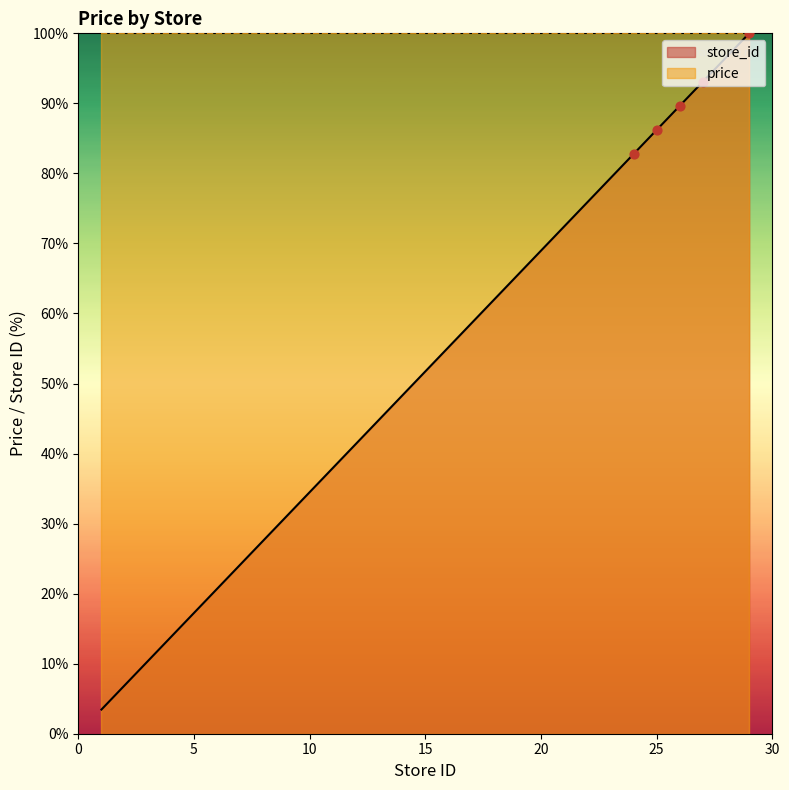

What is the change in value from 1 to 5?

+13.8